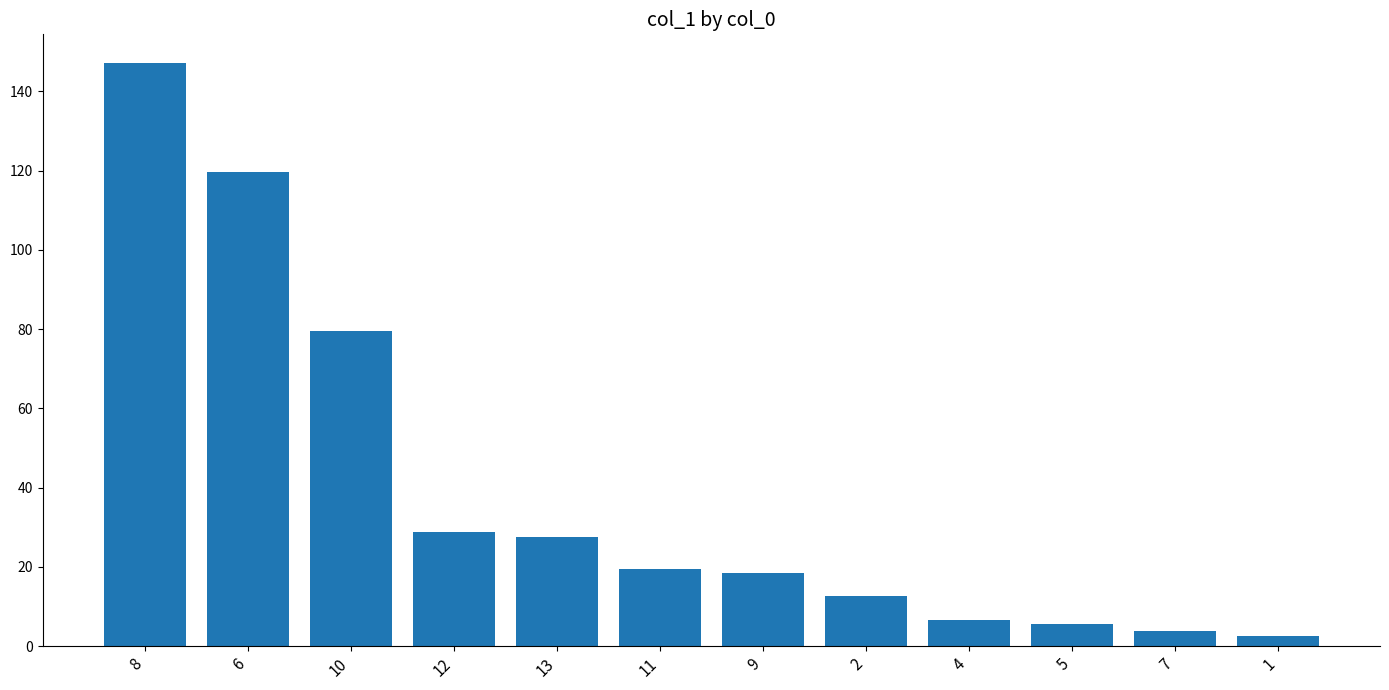

What is the label of the 10th bar from the left?

5